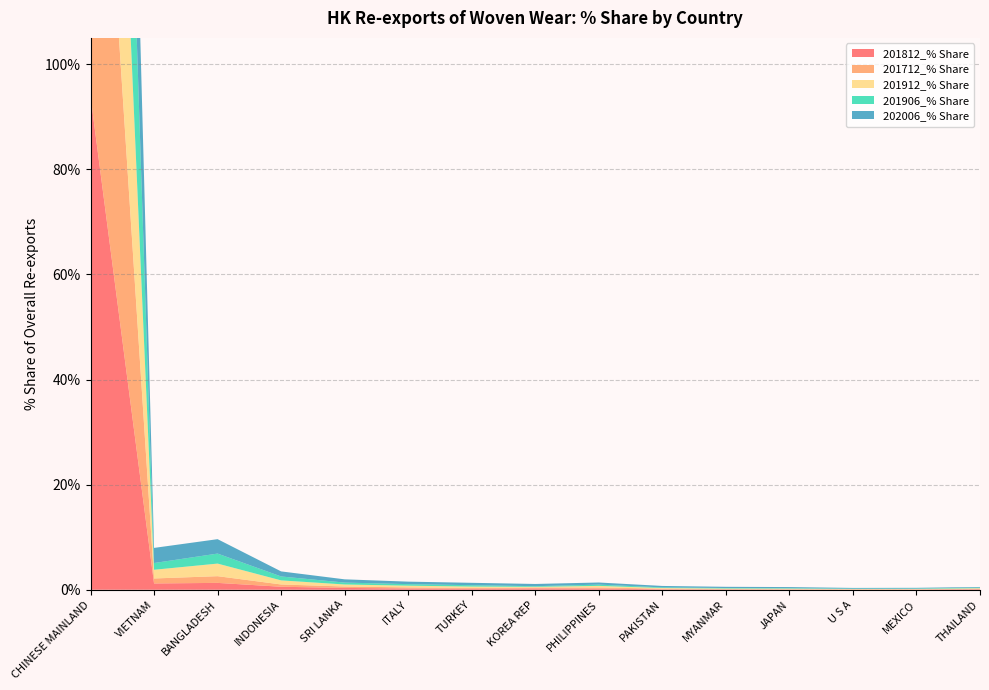

Reading left to right, list all the values displayed in this chart.

201812_% Share: 93.9	1.2	1.3	0.6	0.4	0.2	0.2	0.3	0.2	0.1	0.1	0.0	0.0	0.0	0.1
201712_% Share: 94.5	0.9	1.3	0.4	0.3	0.2	0.1	0.2	0.2	0.1	0.1	0.1	0.0	0.0	0.1
201912_% Share: 90.8	1.7	2.4	0.8	0.4	0.3	0.3	0.1	0.3	0.1	0.1	0.1	0.1	0.1	0.1
201906_% Share: 92.3	1.3	1.9	0.7	0.4	0.3	0.3	0.1	0.2	0.1	0.1	0.1	0.1	0.1	0.1
202006_% Share: 84.5	2.9	2.7	1.0	0.6	0.5	0.5	0.4	0.4	0.3	0.2	0.2	0.1	0.1	0.1